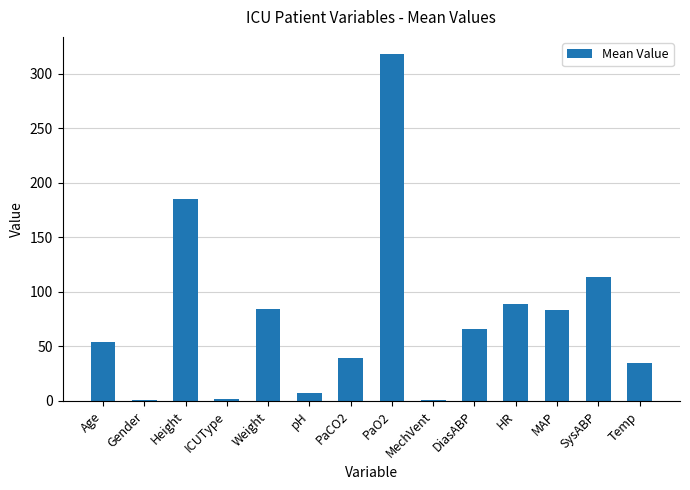

Between Temp and SysABP, which is larger?

SysABP